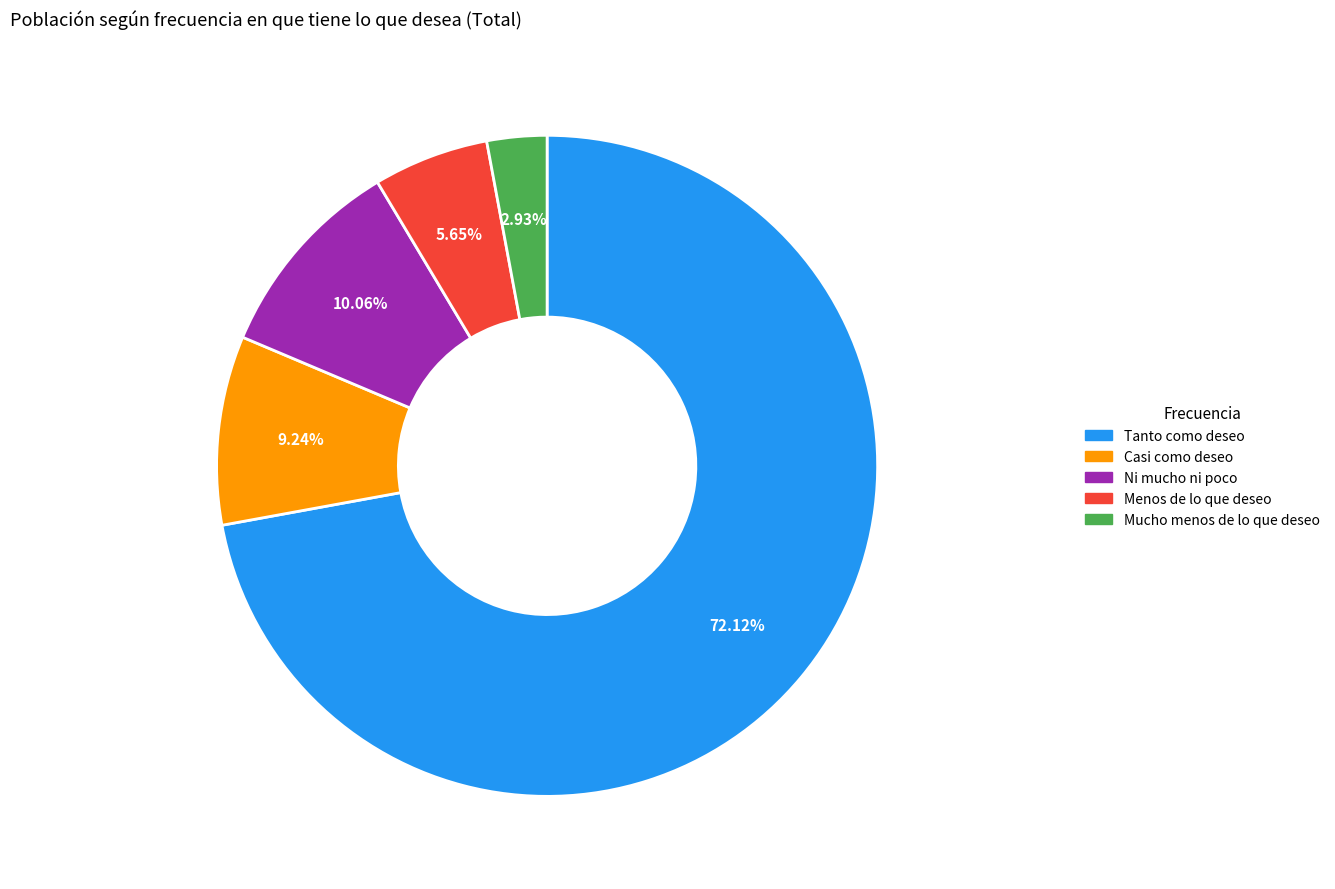

What percentage do Menos de lo que deseo and Tanto como deseo together represent?

77.8%